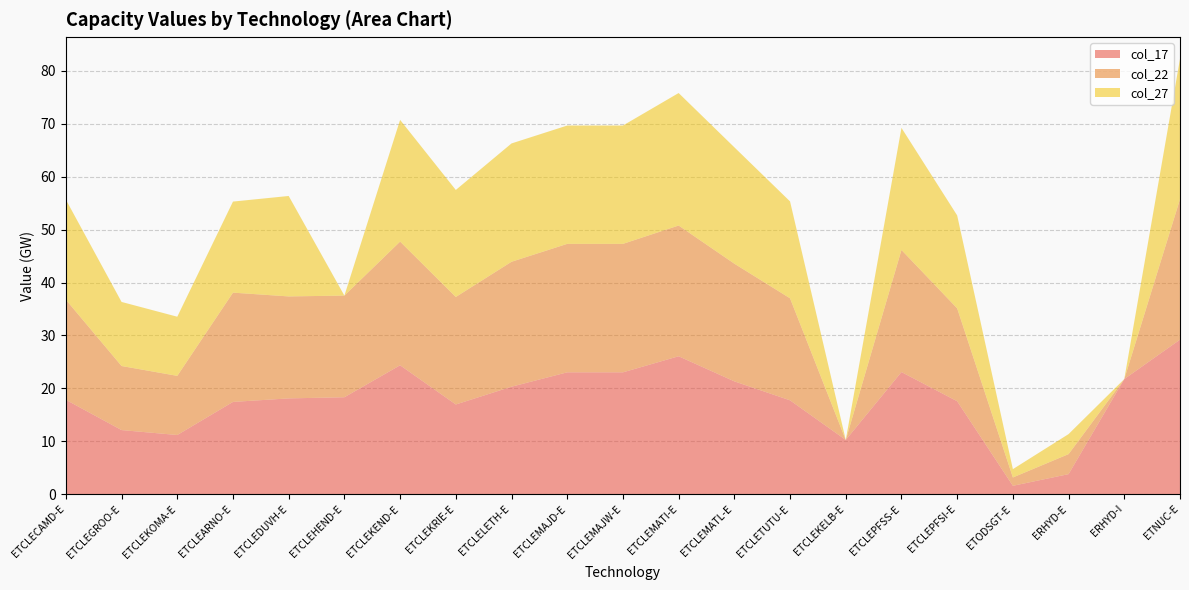

Reading left to right, extract all data points from this chart.

col_17: ETCLECAMD-E=17.8	ETCLEGROO-E=12.1	ETCLEKOMA-E=11.2	ETCLEARNO-E=17.4	ETCLEDUVH-E=18.1	ETCLEHEND-E=18.3	ETCLEKEND-E=24.4	ETCLEKRIE-E=16.9	ETCLELETH-E=20.3	ETCLEMAJD-E=23.0	ETCLEMAJW-E=23.0	ETCLEMATI-E=26.1	ETCLEMATL-E=21.3	ETCLETUTU-E=17.7	ETCLEKELB-E=10.2	ETCLEPFSS-E=23.1	ETCLEPFSI-E=17.6	ETODSGT-E=1.6	ERHYD-E=3.8	ERHYD-I=21.8	ETNUC-E=29.2
col_22: ETCLECAMD-E=18.9	ETCLEGROO-E=12.1	ETCLEKOMA-E=11.2	ETCLEARNO-E=20.7	ETCLEDUVH-E=19.3	ETCLEHEND-E=19.2	ETCLEKEND-E=23.4	ETCLEKRIE-E=20.3	ETCLELETH-E=23.6	ETCLEMAJD-E=24.3	ETCLEMAJW-E=24.3	ETCLEMATI-E=24.7	ETCLEMATL-E=22.2	ETCLETUTU-E=19.3	ETCLEKELB-E=0.0	ETCLEPFSS-E=23.1	ETCLEPFSI-E=17.6	ETODSGT-E=1.6	ERHYD-E=3.8	ERHYD-I=0.0	ETNUC-E=26.5
col_27: ETCLECAMD-E=18.9	ETCLEGROO-E=12.1	ETCLEKOMA-E=11.2	ETCLEARNO-E=17.2	ETCLEDUVH-E=19.0	ETCLEHEND-E=0.0	ETCLEKEND-E=23.0	ETCLEKRIE-E=20.2	ETCLELETH-E=22.4	ETCLEMAJD-E=22.4	ETCLEMAJW-E=22.4	ETCLEMATI-E=25.0	ETCLEMATL-E=22.0	ETCLETUTU-E=18.3	ETCLEKELB-E=0.0	ETCLEPFSS-E=23.1	ETCLEPFSI-E=17.6	ETODSGT-E=1.6	ERHYD-E=3.8	ERHYD-I=0.0	ETNUC-E=26.5